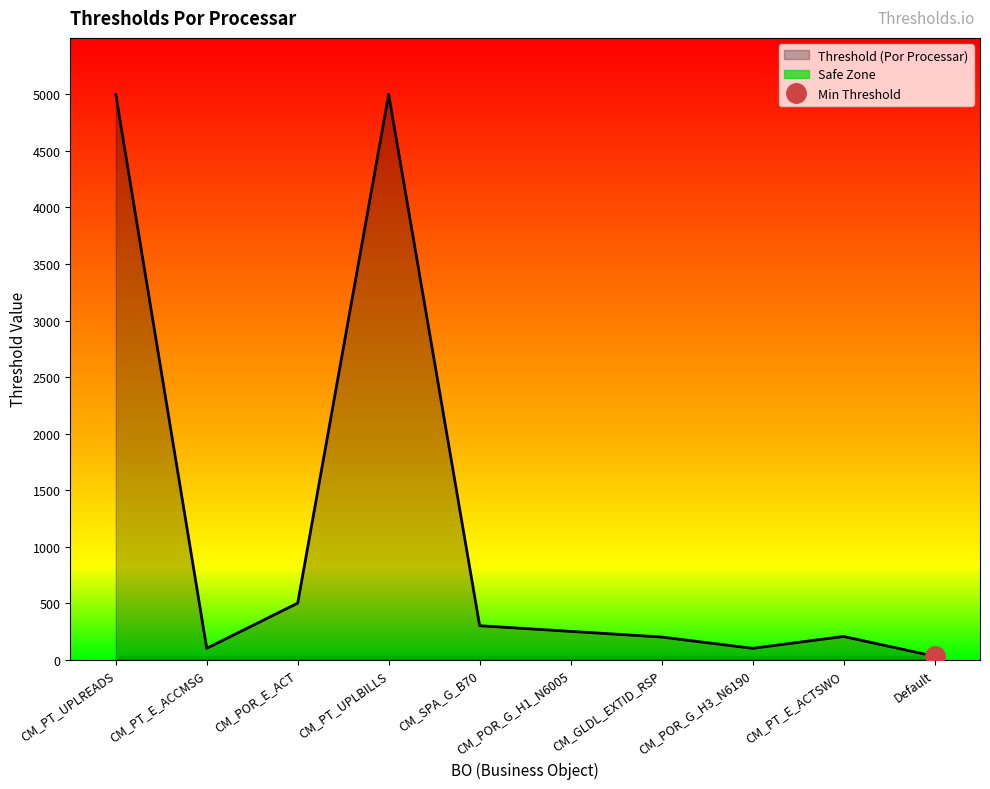

What is the sum of the values at CM_PT_UPLREADS and CM_PT_UPLBILLS?

10000